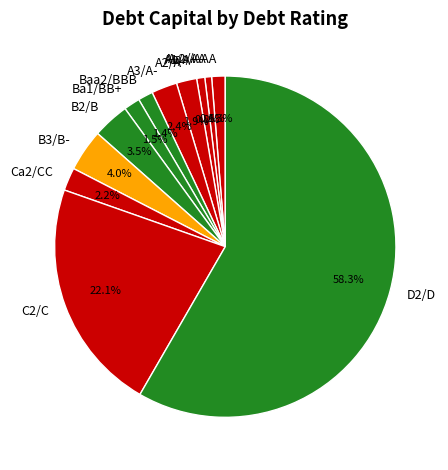

Is it true that A2/A is 2% of the pie?

True